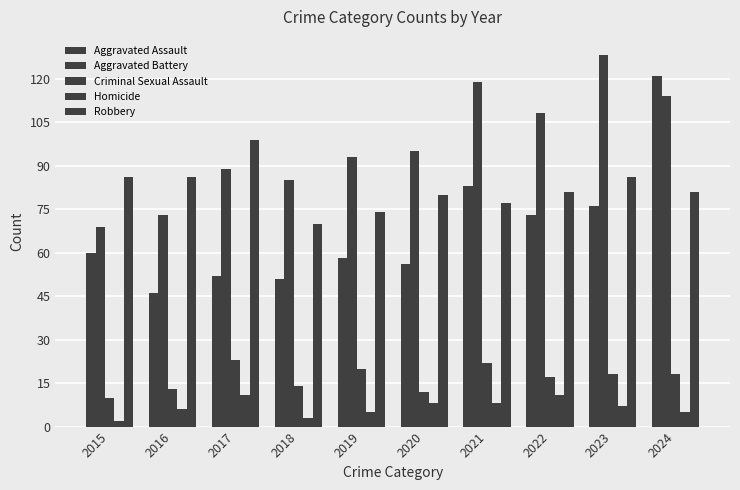

Reading left to right, transcribe all the data shown in this chart.

Aggravated Assault: 2015=60	2016=46	2017=52	2018=51	2019=58	2020=56	2021=83	2022=73	2023=76	2024=121
Aggravated Battery: 2015=69	2016=73	2017=89	2018=85	2019=93	2020=95	2021=119	2022=108	2023=128	2024=114
Criminal Sexual Assault: 2015=10	2016=13	2017=23	2018=14	2019=20	2020=12	2021=22	2022=17	2023=18	2024=18
Homicide: 2015=2	2016=6	2017=11	2018=3	2019=5	2020=8	2021=8	2022=11	2023=7	2024=5
Robbery: 2015=86	2016=86	2017=99	2018=70	2019=74	2020=80	2021=77	2022=81	2023=86	2024=81